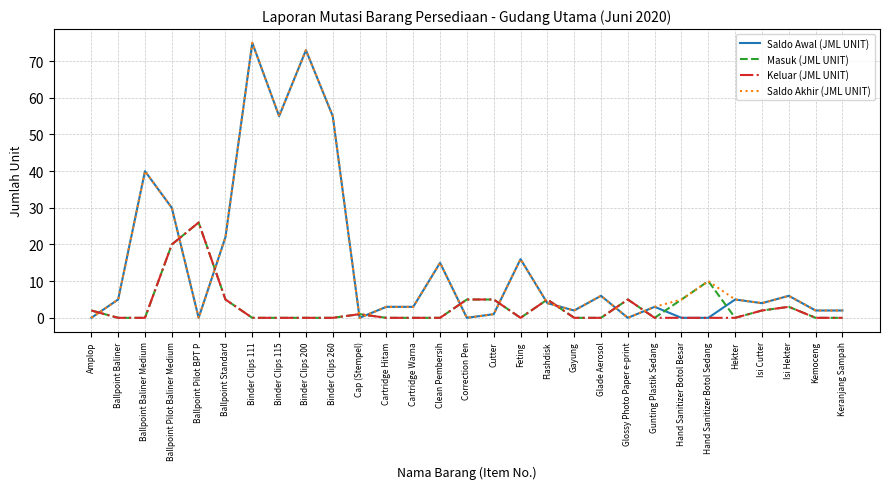

Is it true that Saldo Akhir (JML UNIT) equals 28 at Binder Clips 200?

False